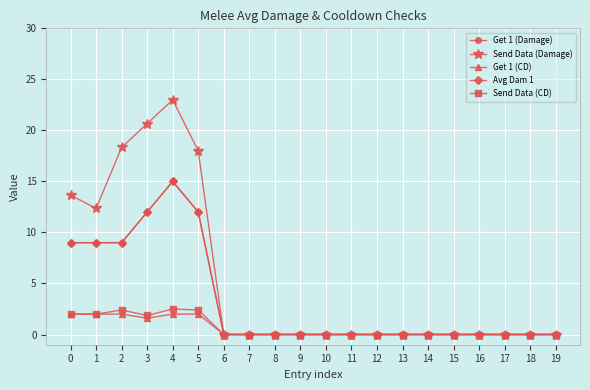

Between 11 and 17, which series saw the biggest shift?

Get 1 (Damage)